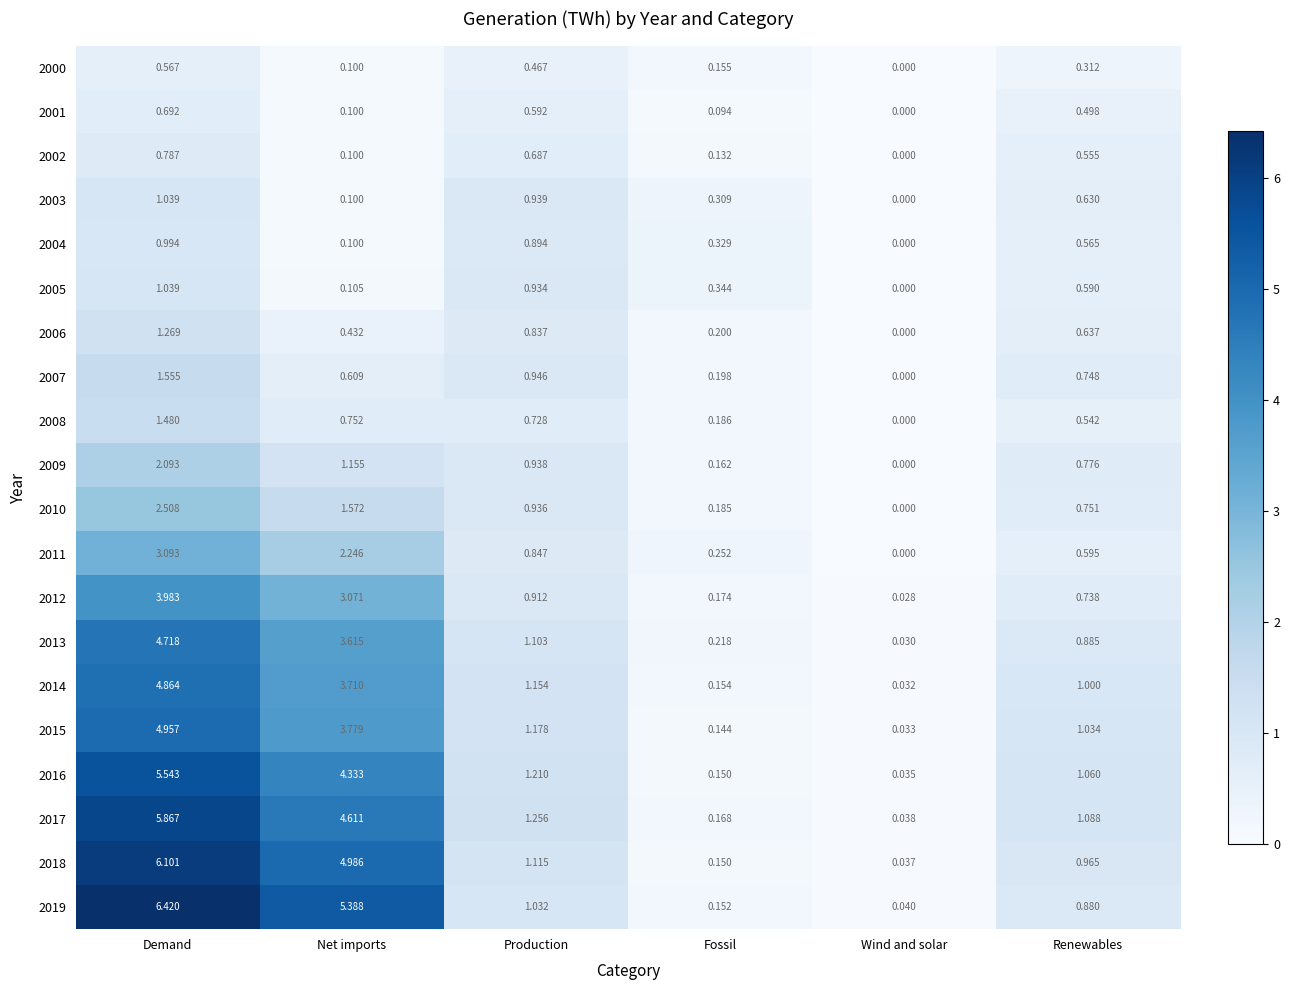

Which label corresponds to the largest value in the chart?

Demand